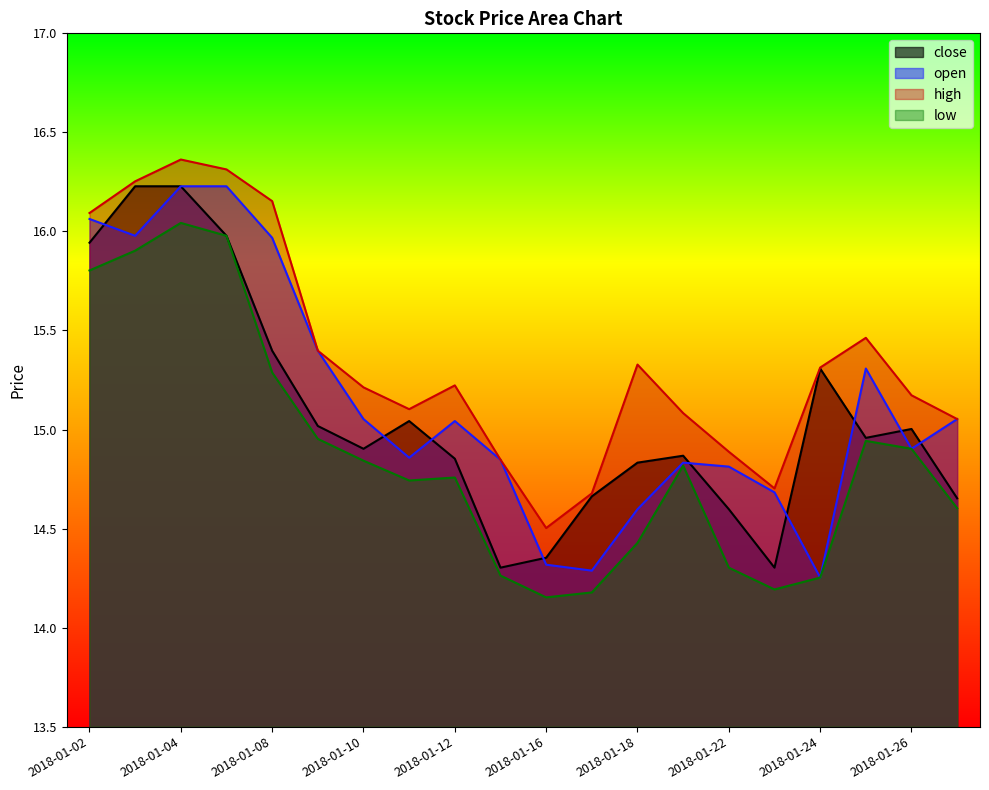

How many data points in high are less than 15?

5